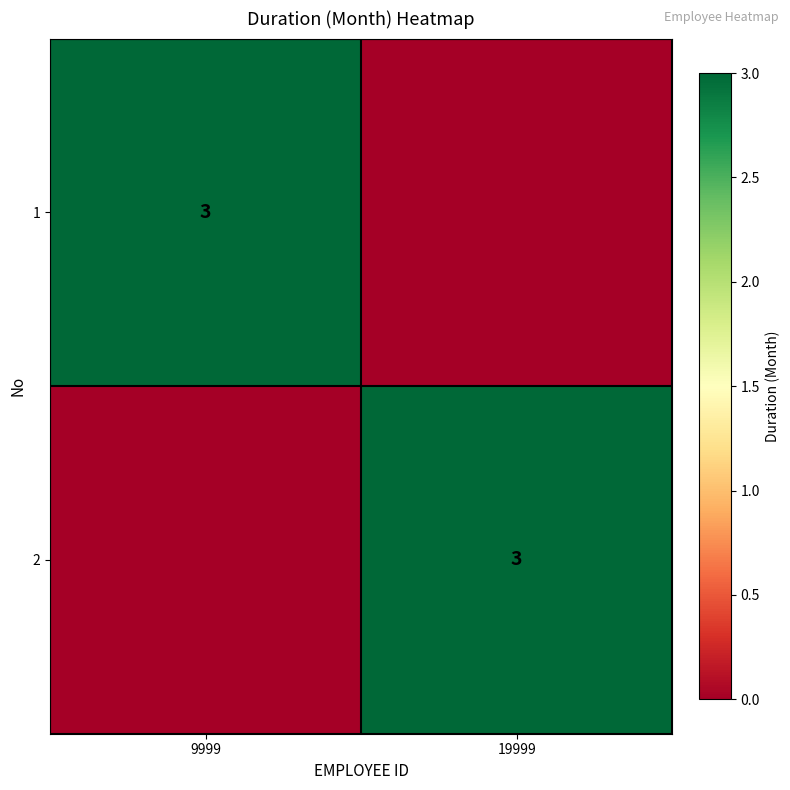

True or false: 2 has a value of 3 at 19999.

True